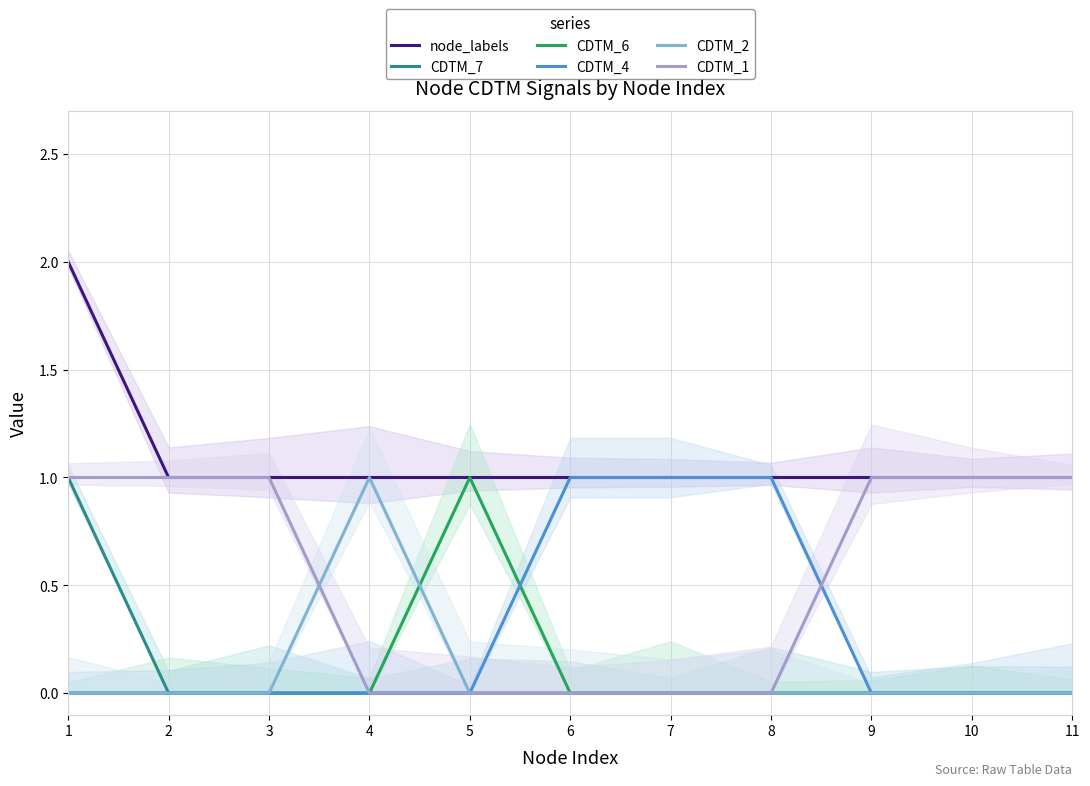

Count the CDTM_4 values in the range 0 to 1.

11